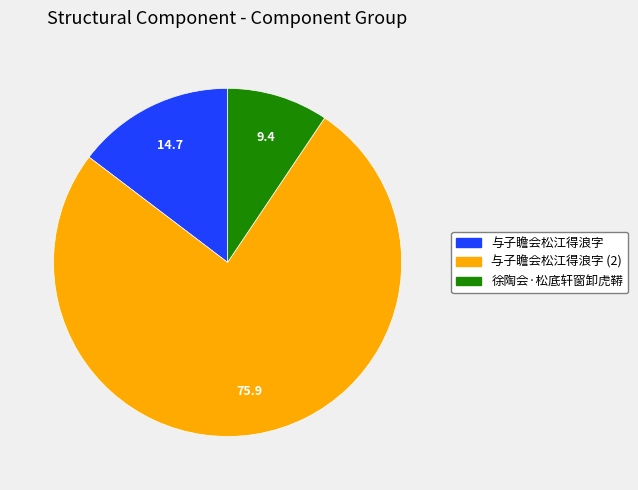

Is there any slice that represents more than half of the pie?

Yes